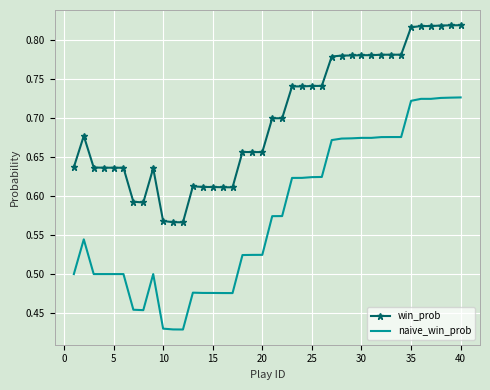

Which series has the largest range (max minus min)?

naive_win_prob